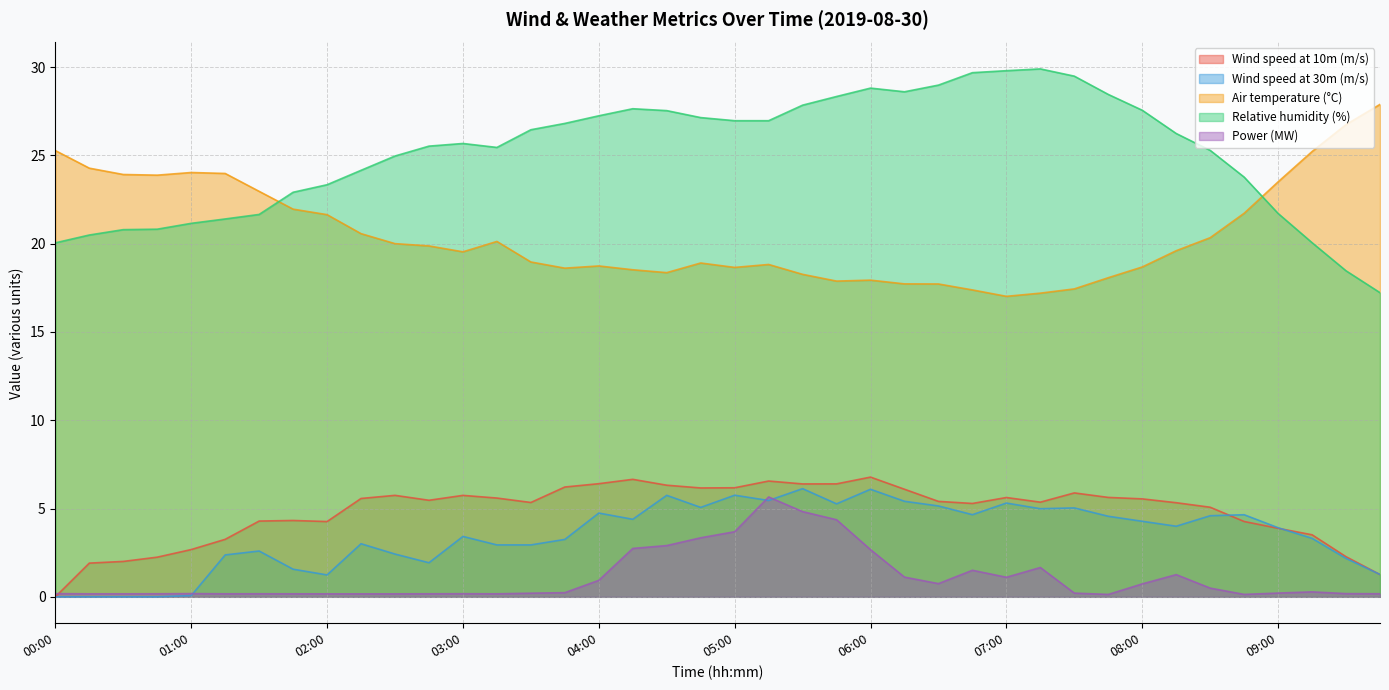

Where is the first local minimum for Relative humidity (%)?

03:15